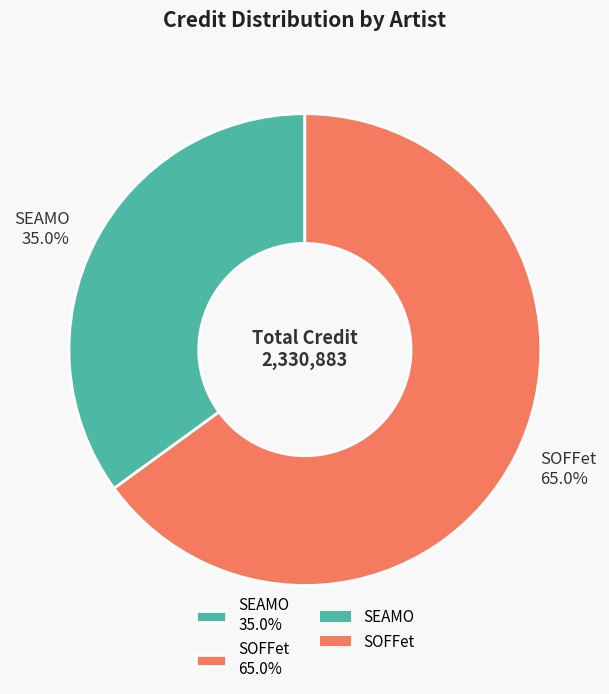

Is SOFFet the majority of the pie?

Yes